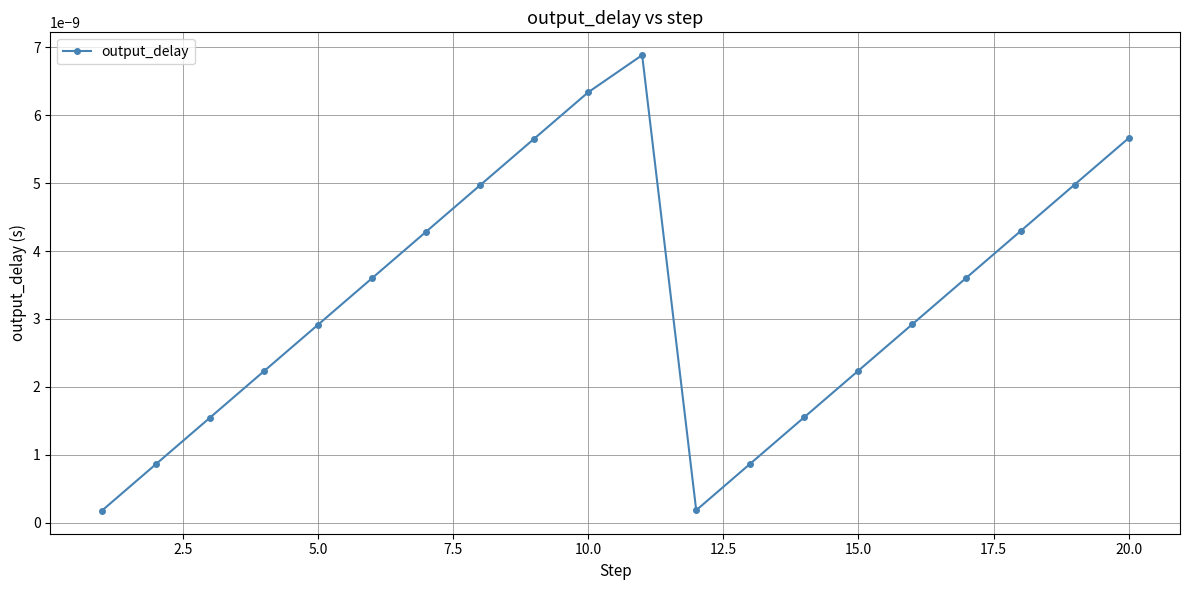

True or false: the data has more than 0 interior local peaks.

True